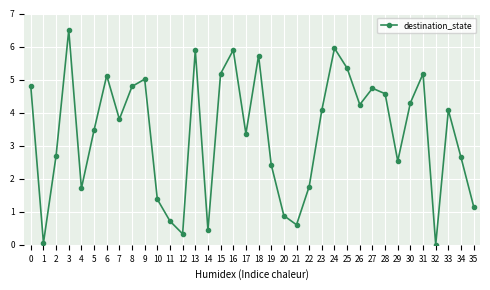

What is the approximate value at 20?

0.9